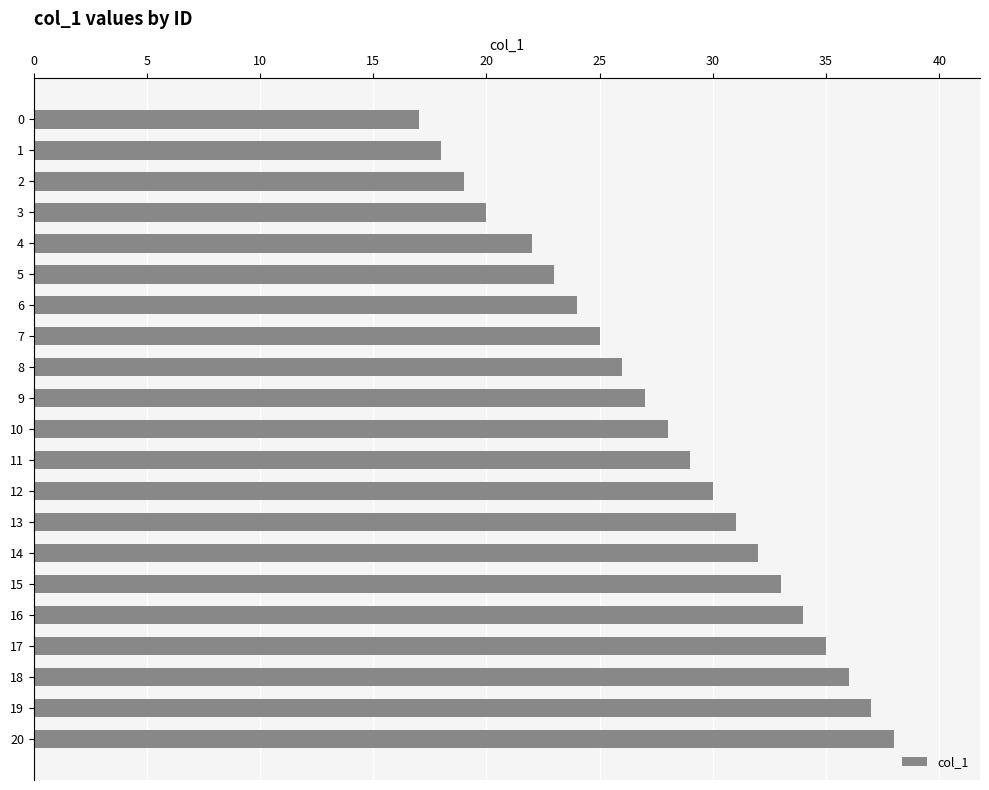

List the labels in order of value, largest first.

20, 19, 18, 17, 16, 15, 14, 13, 12, 11, 10, 9, 8, 7, 6, 5, 4, 3, 2, 1, 0